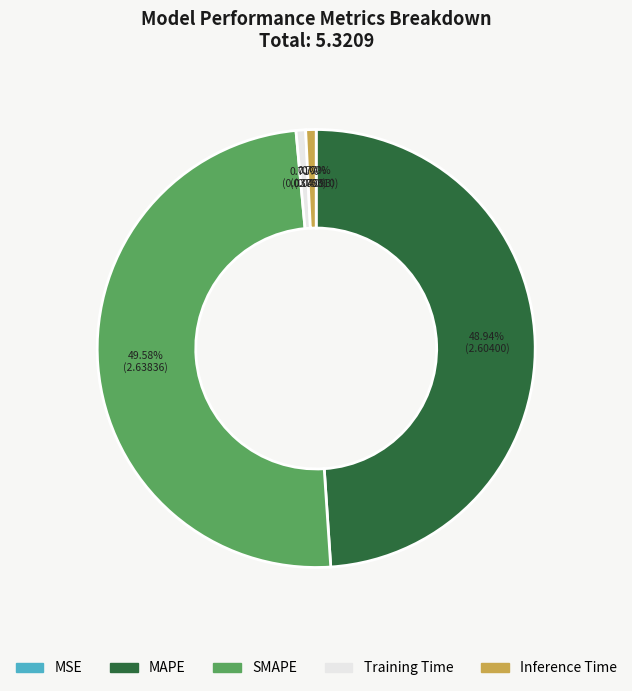

To the nearest percent, what percentage of the pie is MAPE?

49%